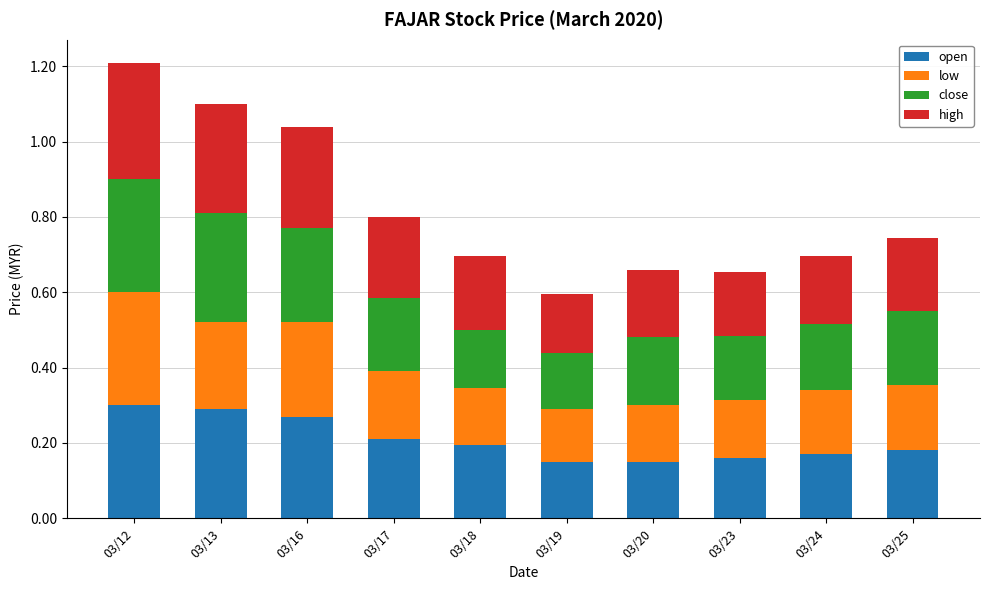

What is the sum of the open values at 03/24 and 03/16?

0.4